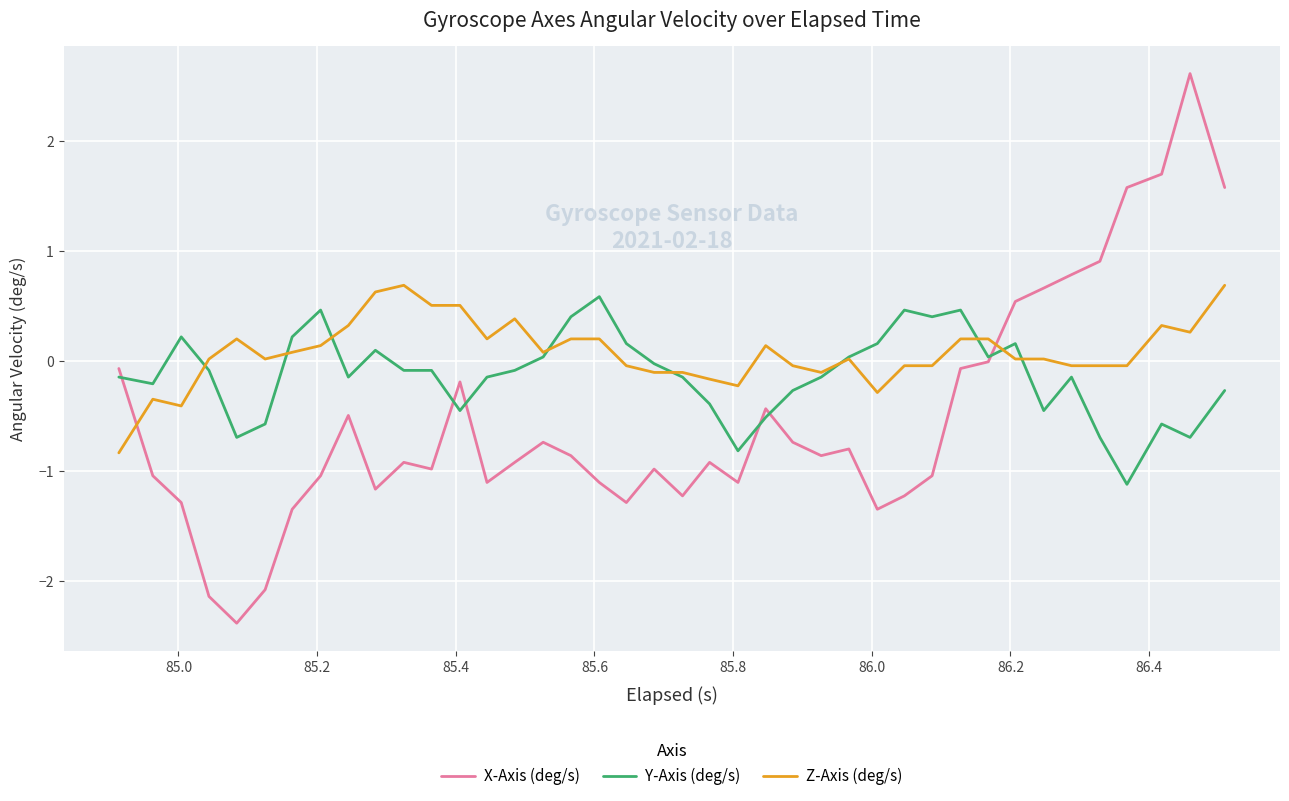

What is the smallest value displayed?

-2.4